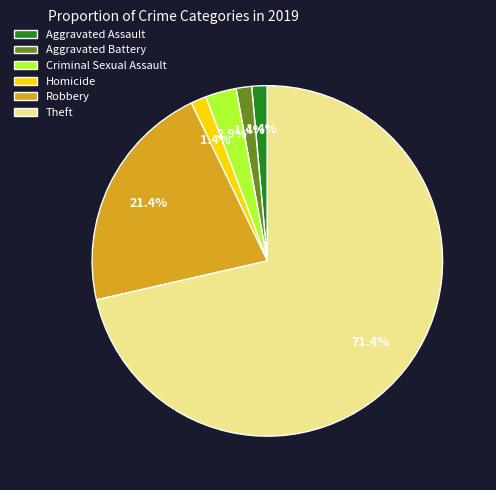

Which category has the biggest portion of the pie?

Theft